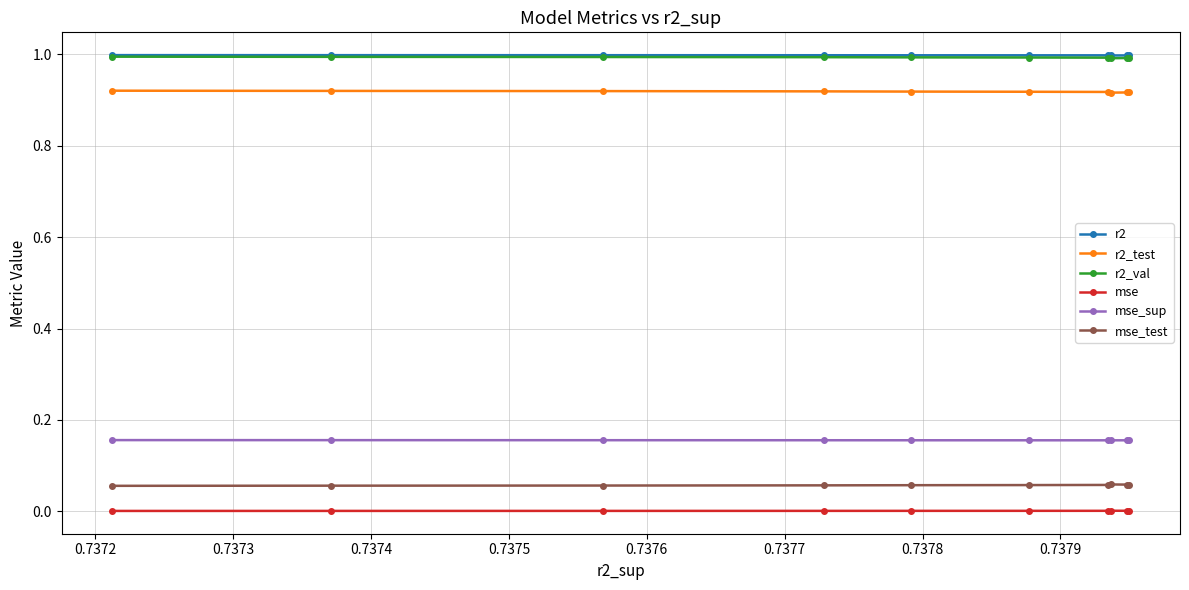

What is the value of the r2 point at the 2nd from the left?

1.0